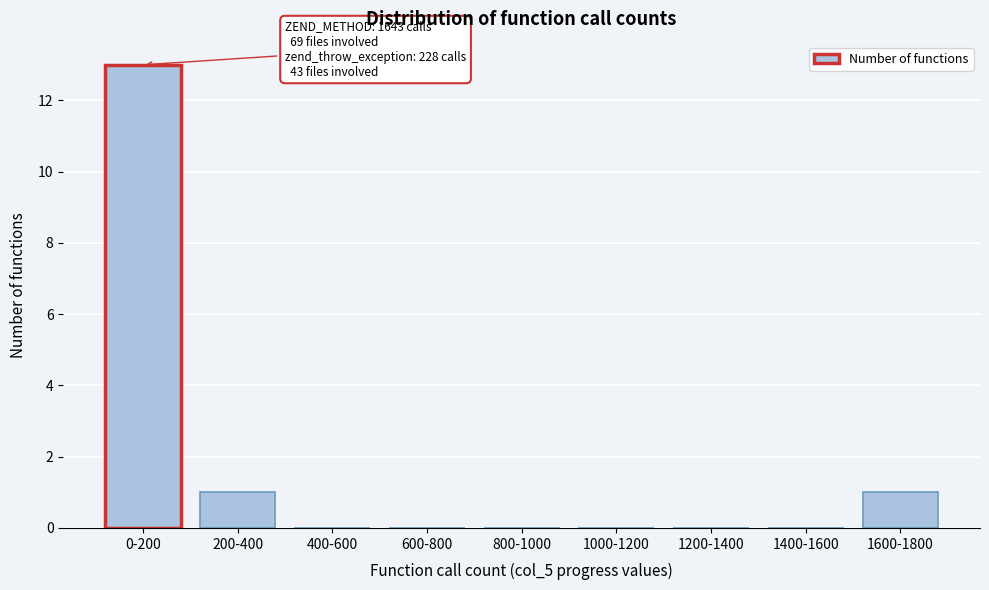

Reading left to right, transcribe all the data shown in this chart.

0-200=13	200-400=1	400-600=0	600-800=0	800-1000=0	1000-1200=0	1200-1400=0	1400-1600=0	1600-1800=1